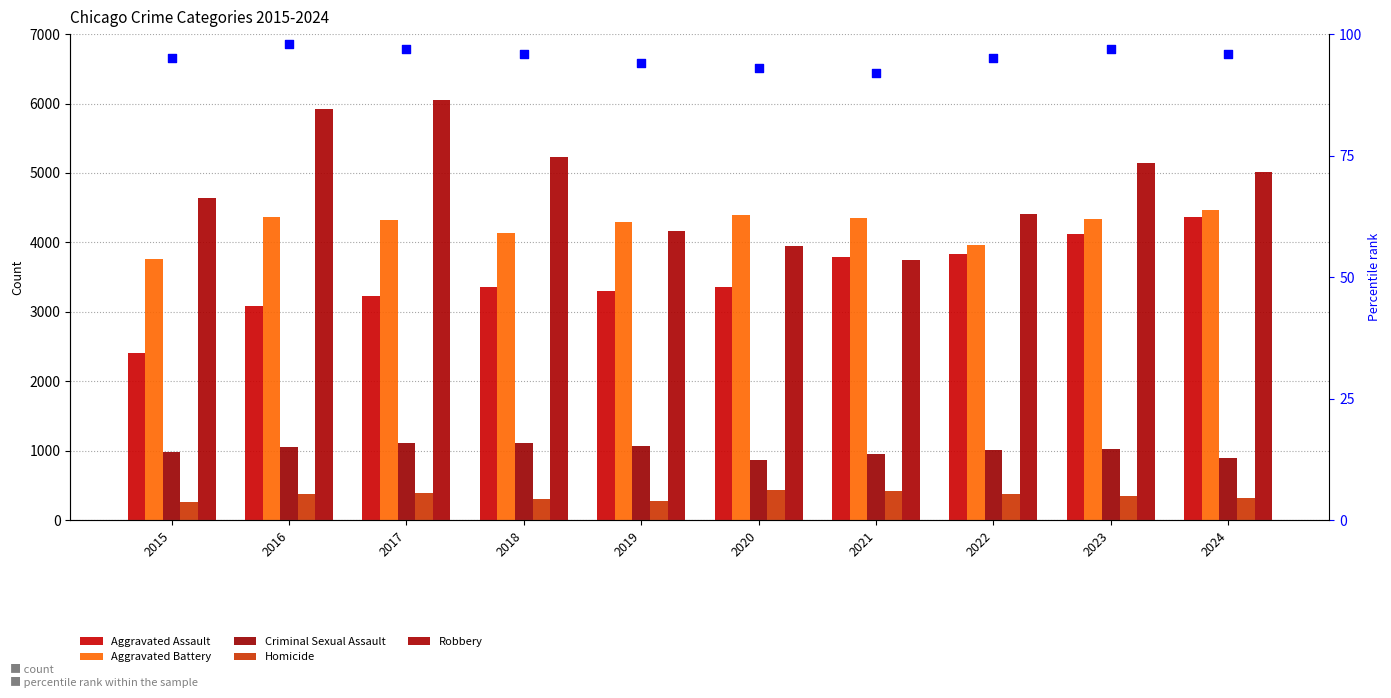

Which series contains the lowest Y value?

percentile rank within the sample